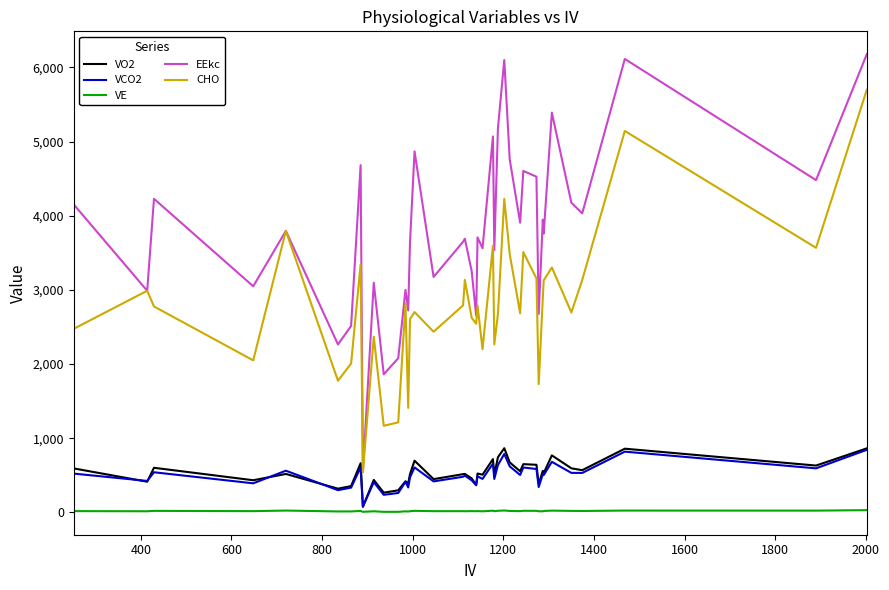

What is the difference between the maximum and minimum values in the CHO series?

5157.0